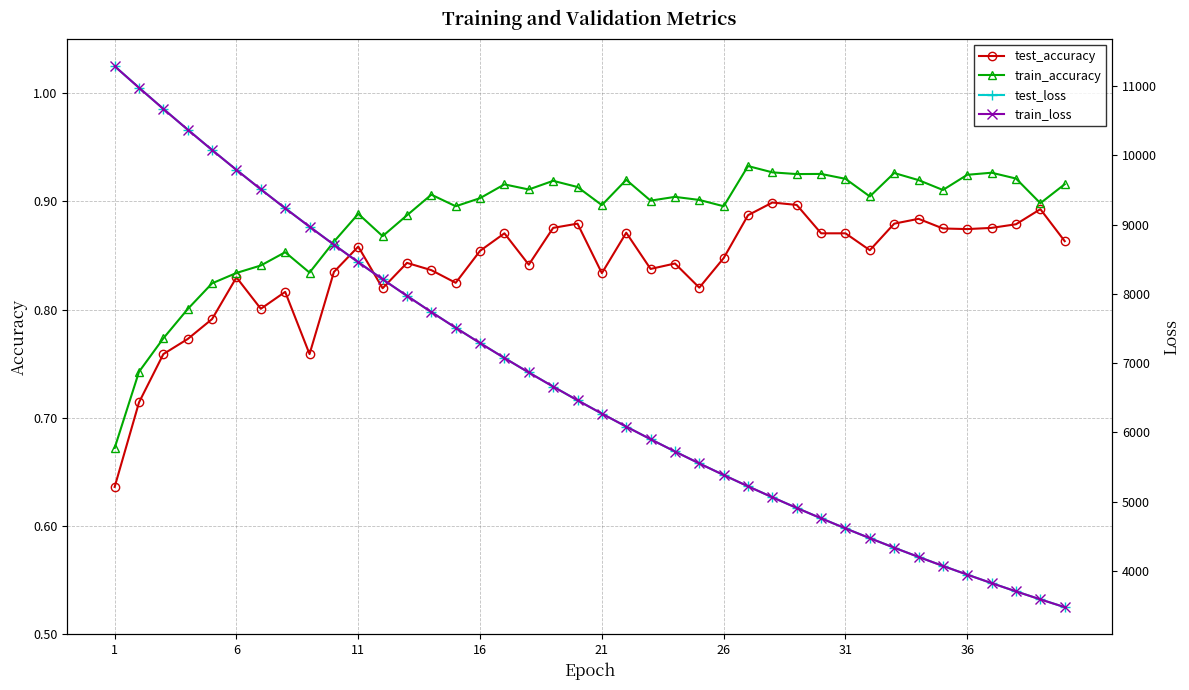

True or false: train_accuracy has a value of 0.5 at 11.

False